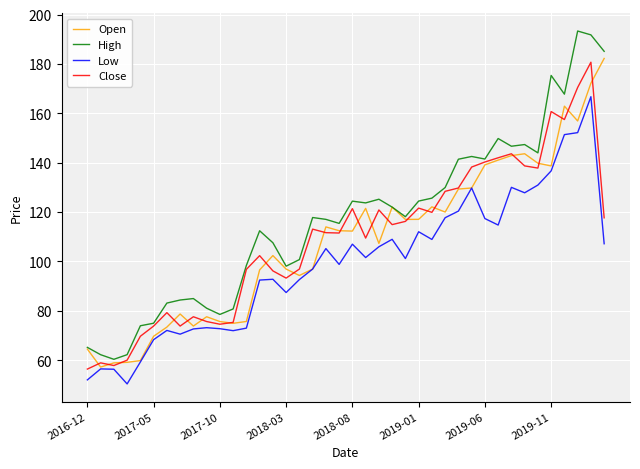

What is the difference between the maximum and minimum values in the Close series?

124.3